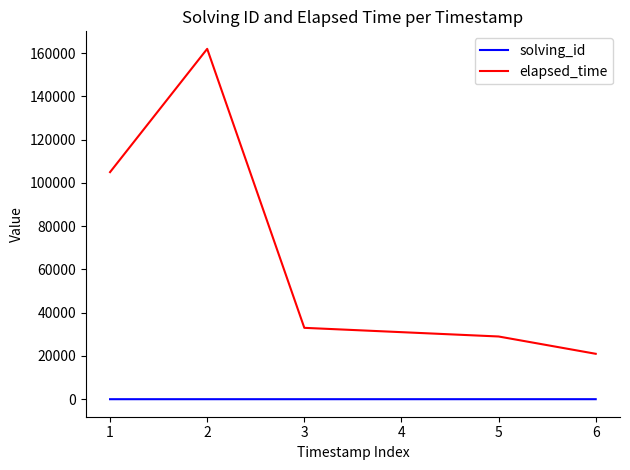

What is the difference between the second highest and second lowest values in the elapsed_time series?

76000